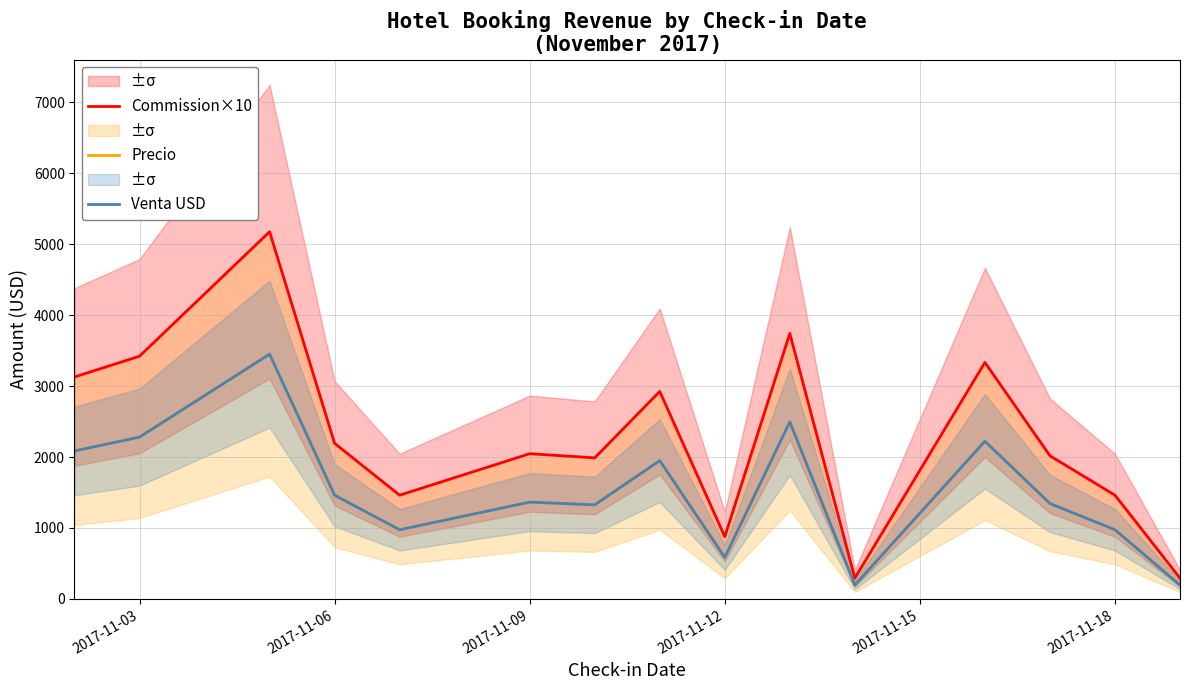

How many series are shown in this chart?

3